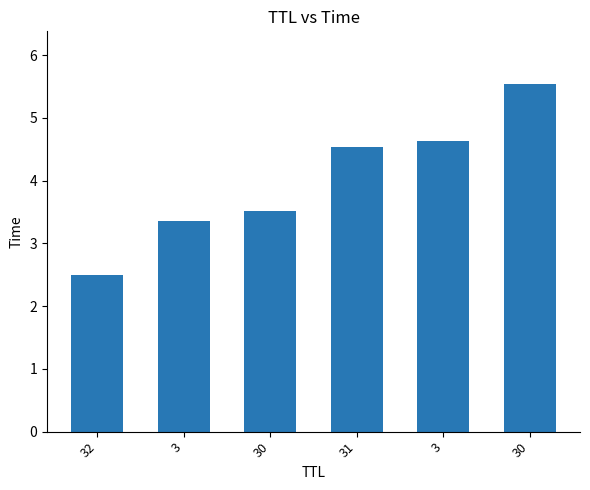

True or false: the data shows 4.5 at 31.

True